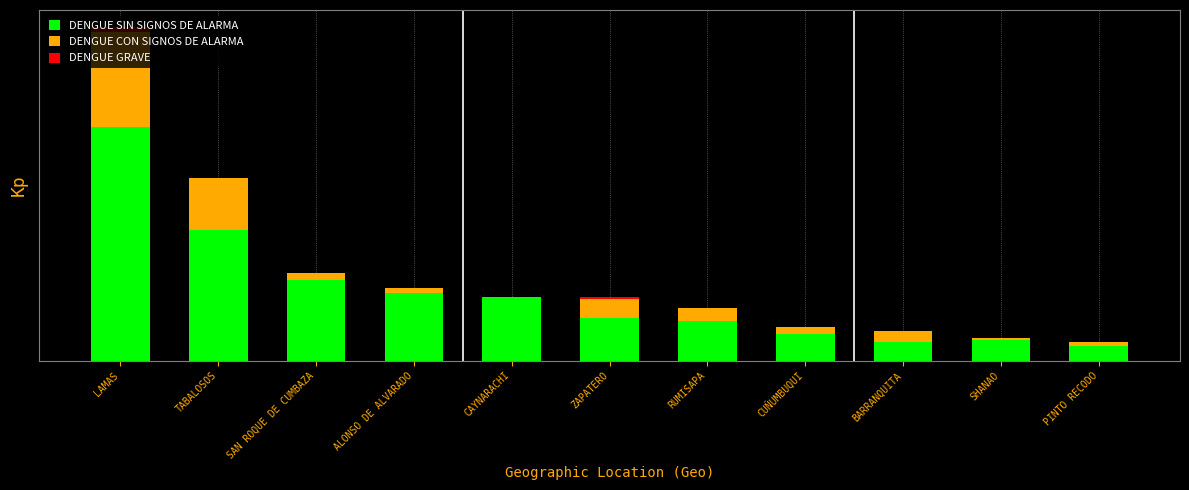

What are all the series names shown in the legend?

DENGUE SIN SIGNOS DE ALARMA, DENGUE CON SIGNOS DE ALARMA, DENGUE GRAVE